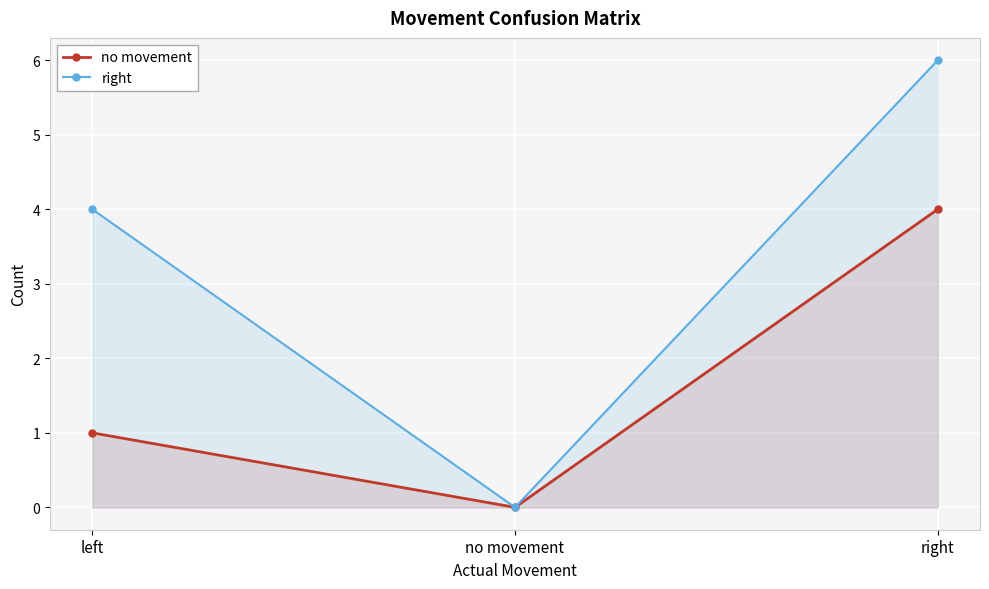

Is the value of no movement at left greater than the value of right at right?

No